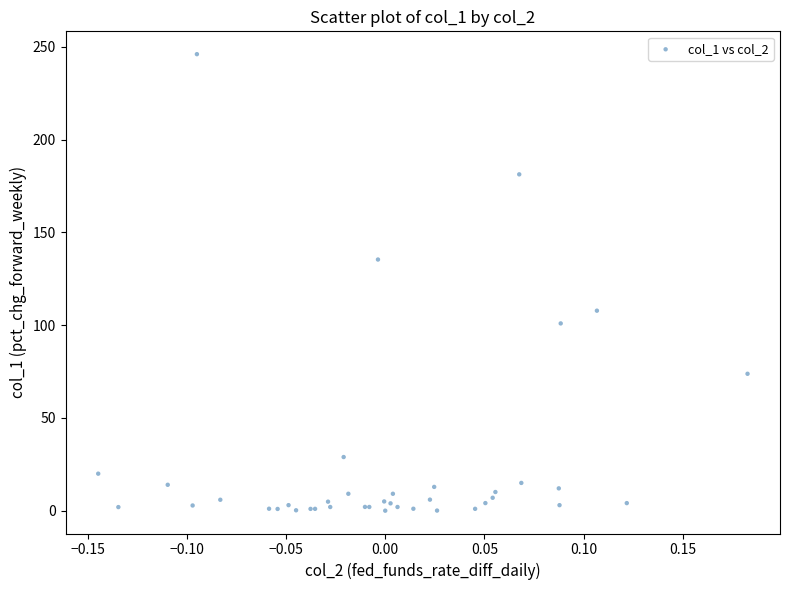

What Y value in the scatter plot is closest to 123?

135.4